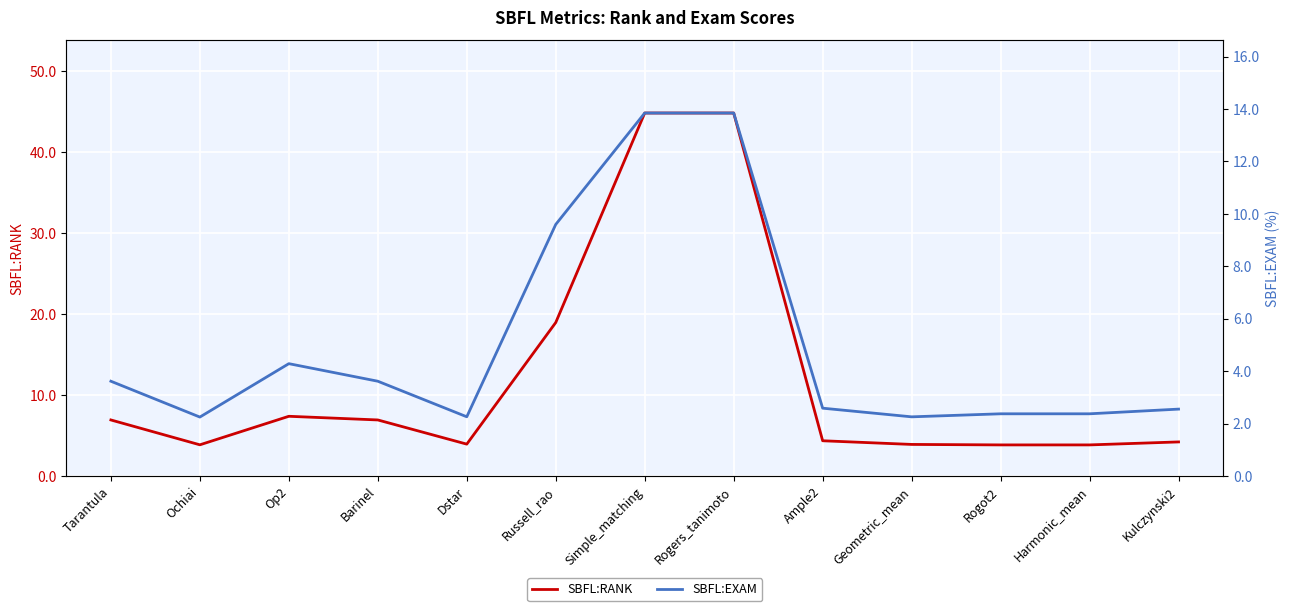

Where is the first local minimum for SBFL:RANK?

Ochiai